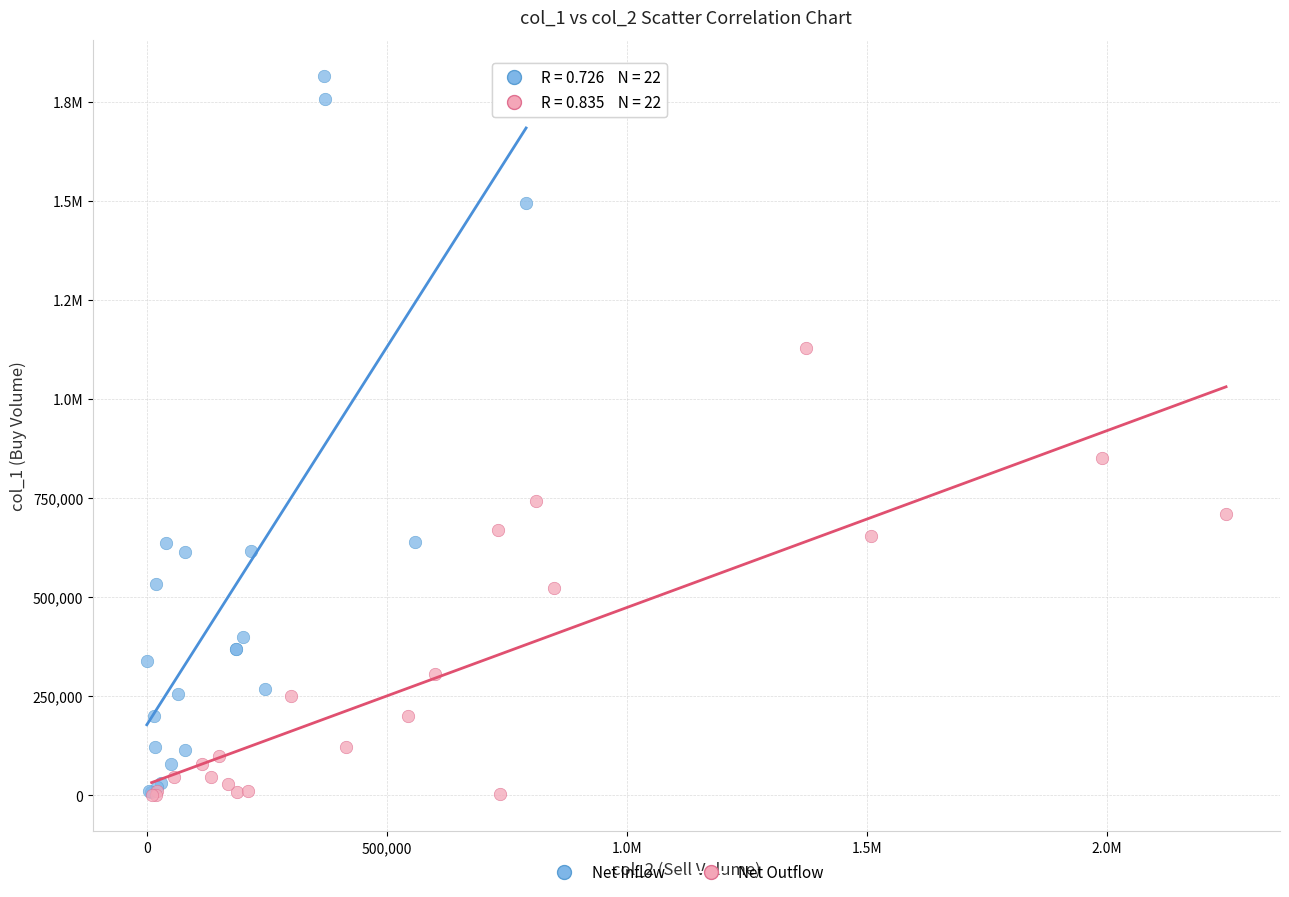

What are all the series names shown in the legend?

Net Inflow, Net Outflow